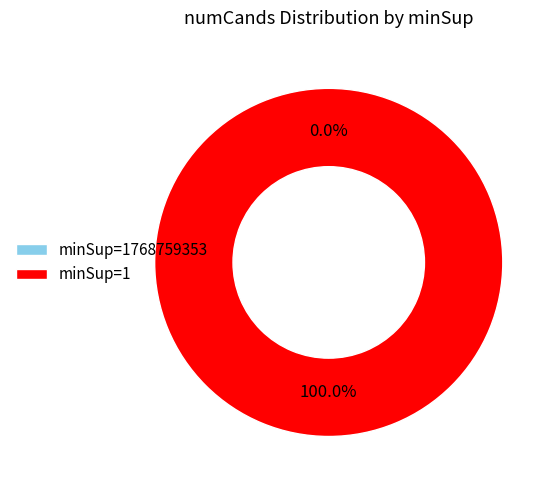

What is the change in value from 1768759353 to 1?

+24499